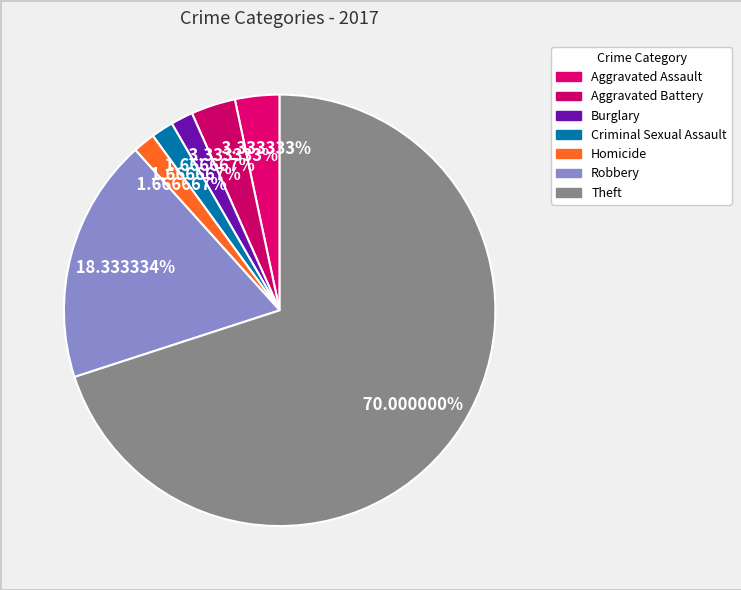

What is the smallest slice in the pie chart?

Burglary